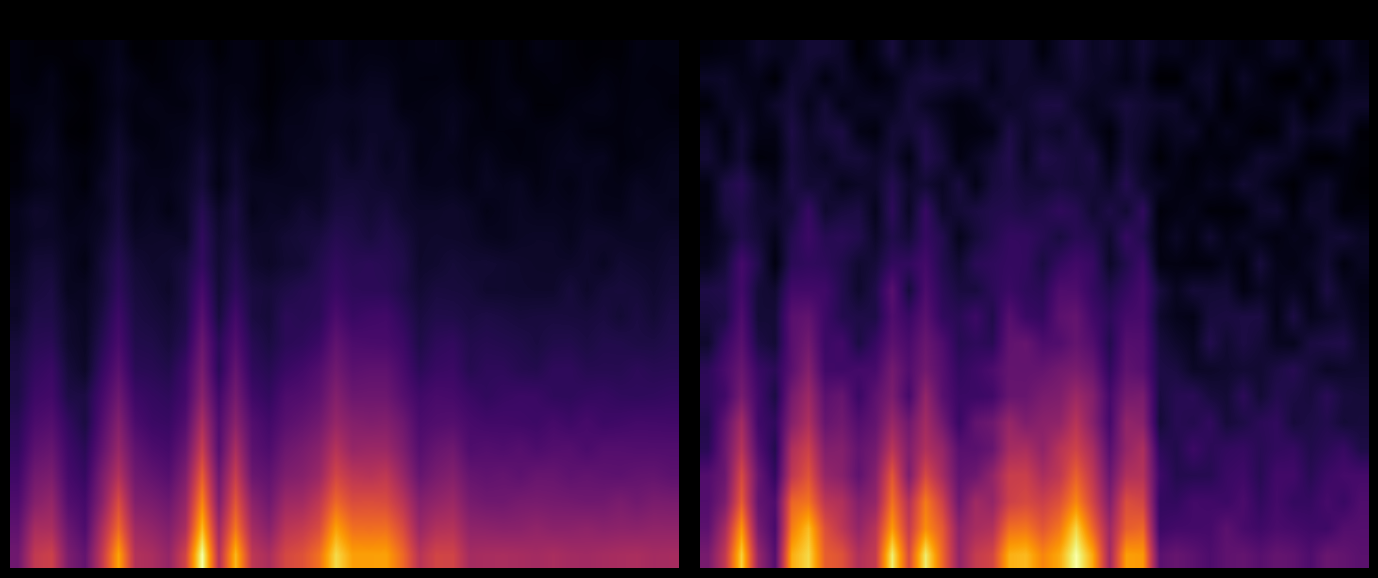

What is the spread (max minus min) of values at 0?

17.3